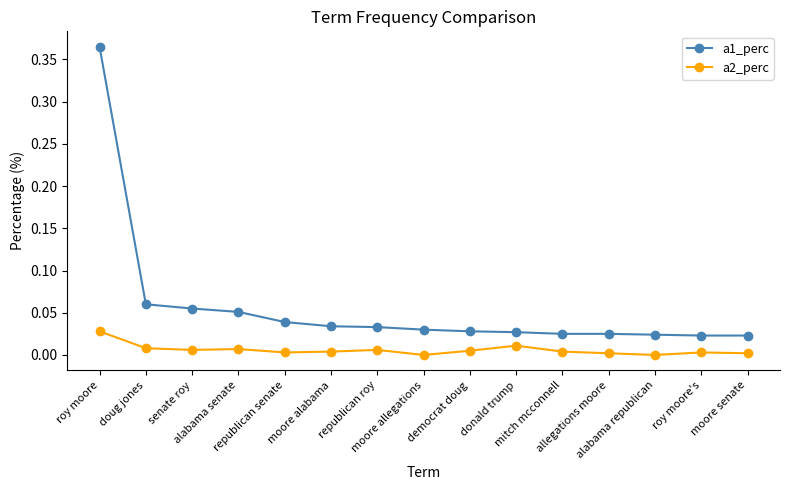

What is the label of the 7th point from the left?

republican roy